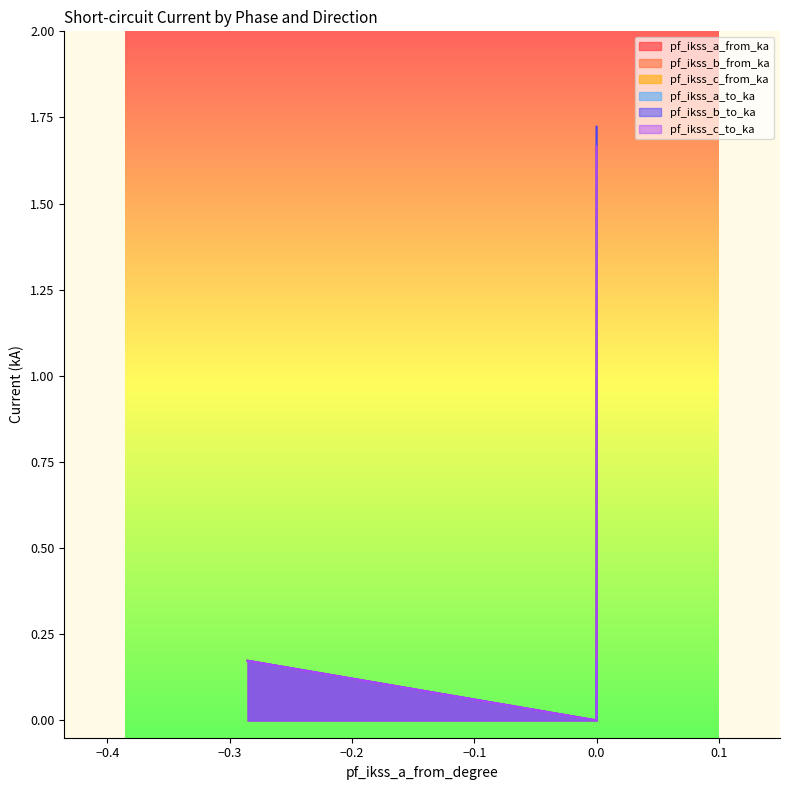

Does the chart display data point markers on the line(s)?

No